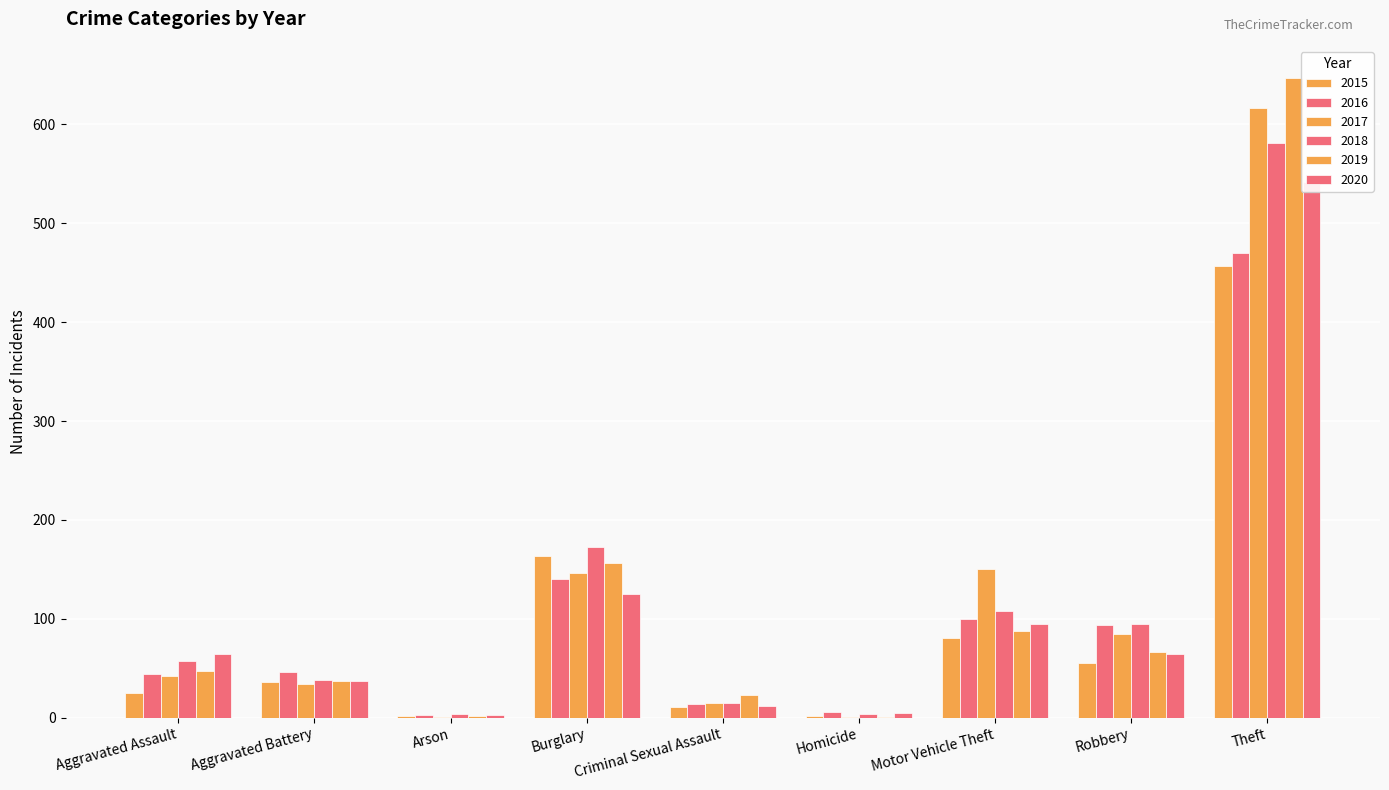

What is the total value across all series at Motor Vehicle Theft?

622